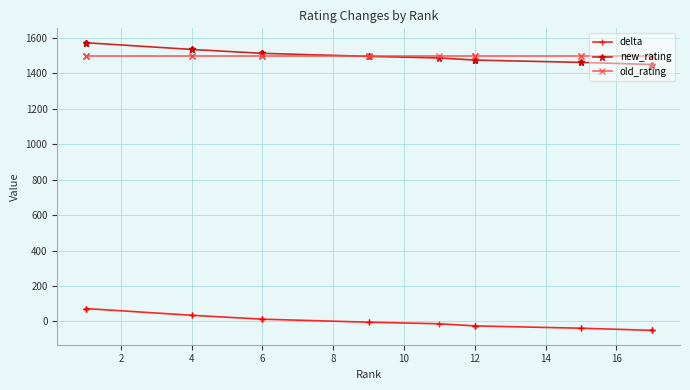

True or false: new_rating has more than 2 interior local peaks.

False